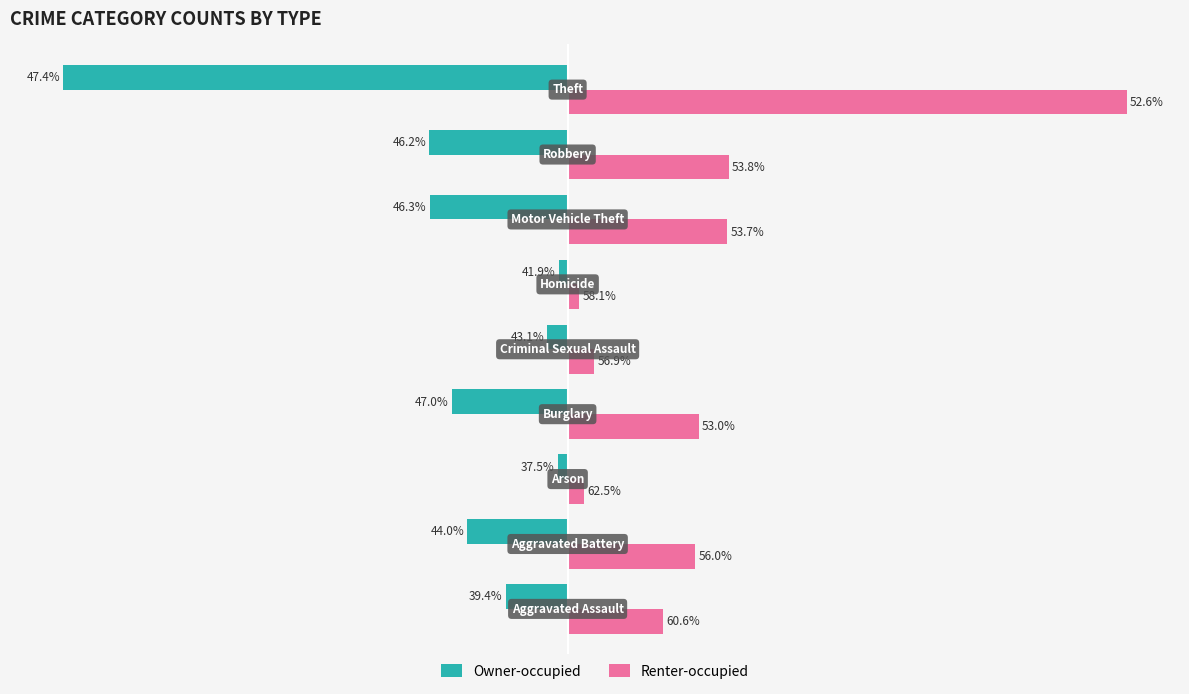

What are all the series names shown in the legend?

Owner-occupied, Renter-occupied